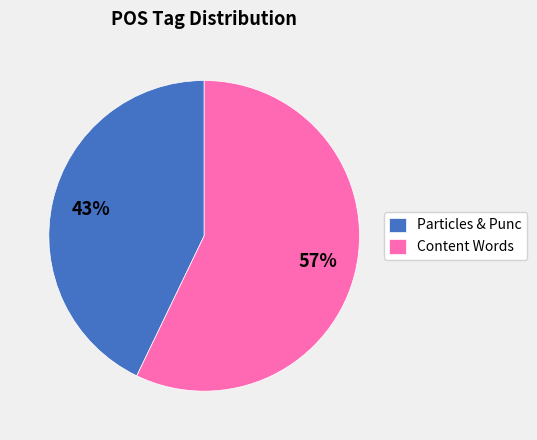

Count the number of slices in the pie.

2